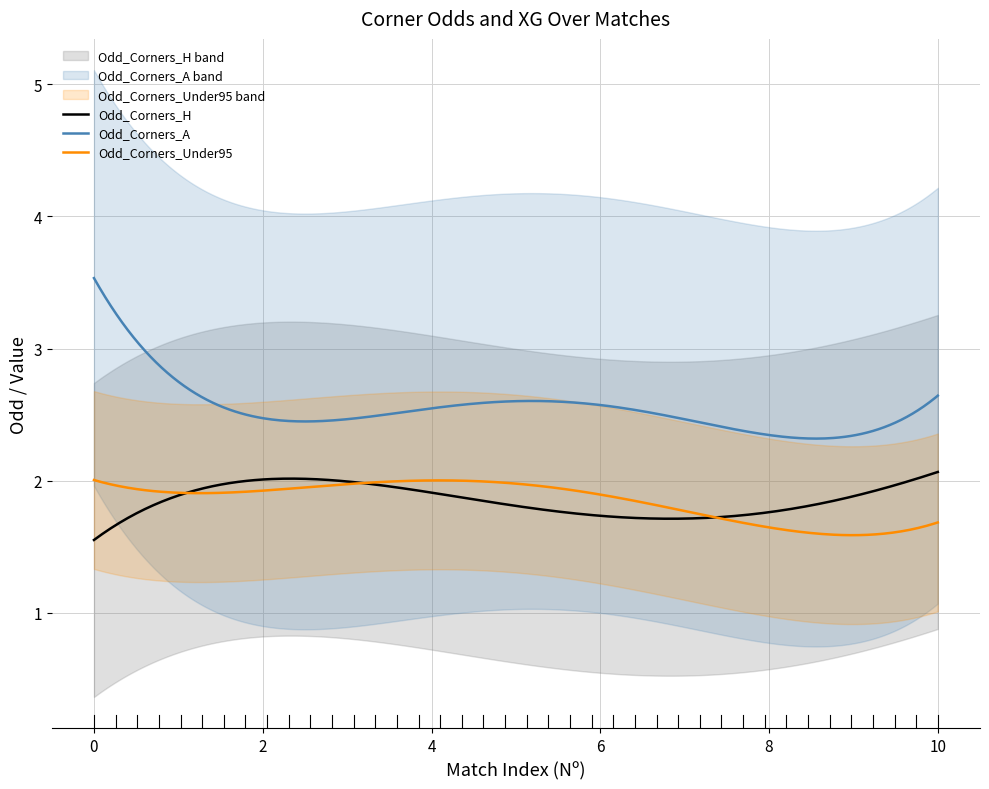

How many data points does each series have?

40